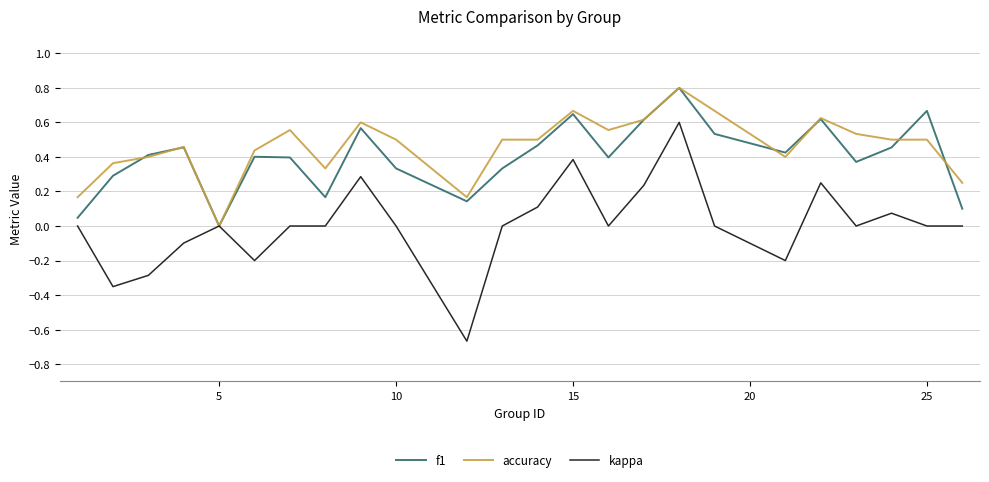

Which series has the largest range (max minus min)?

kappa